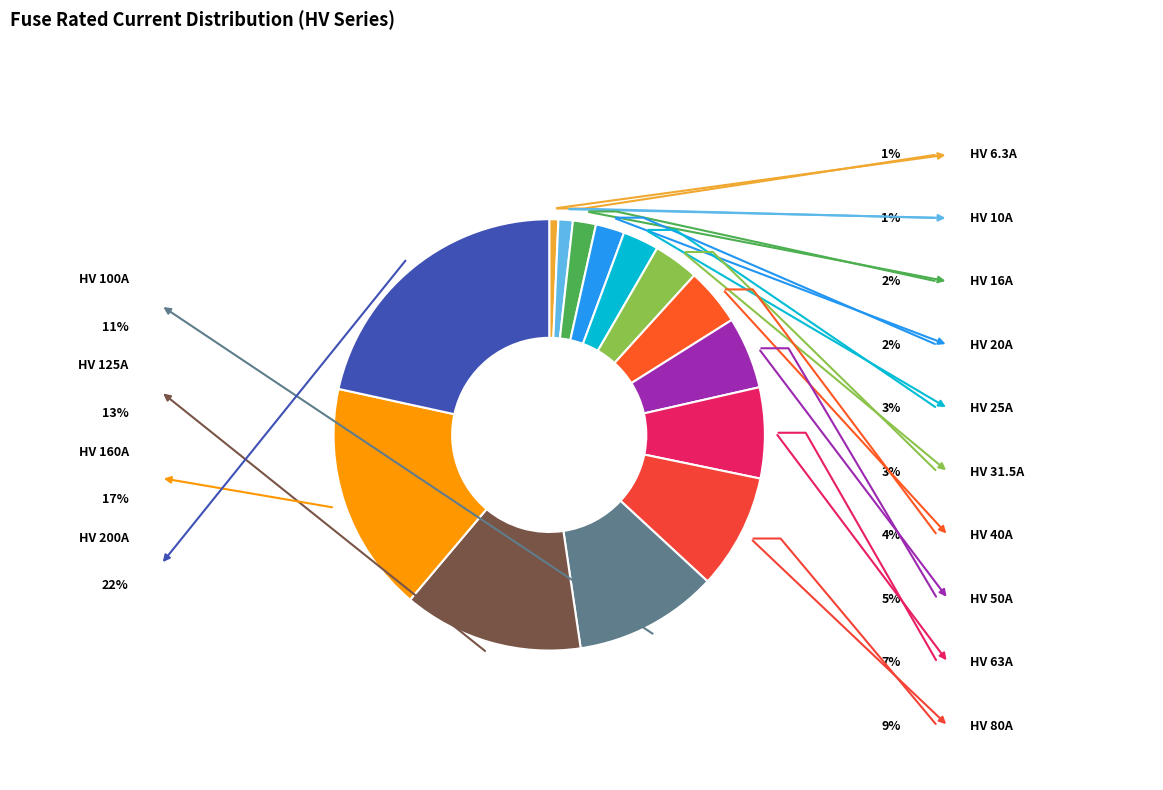

Count the number of slices in the pie.

14